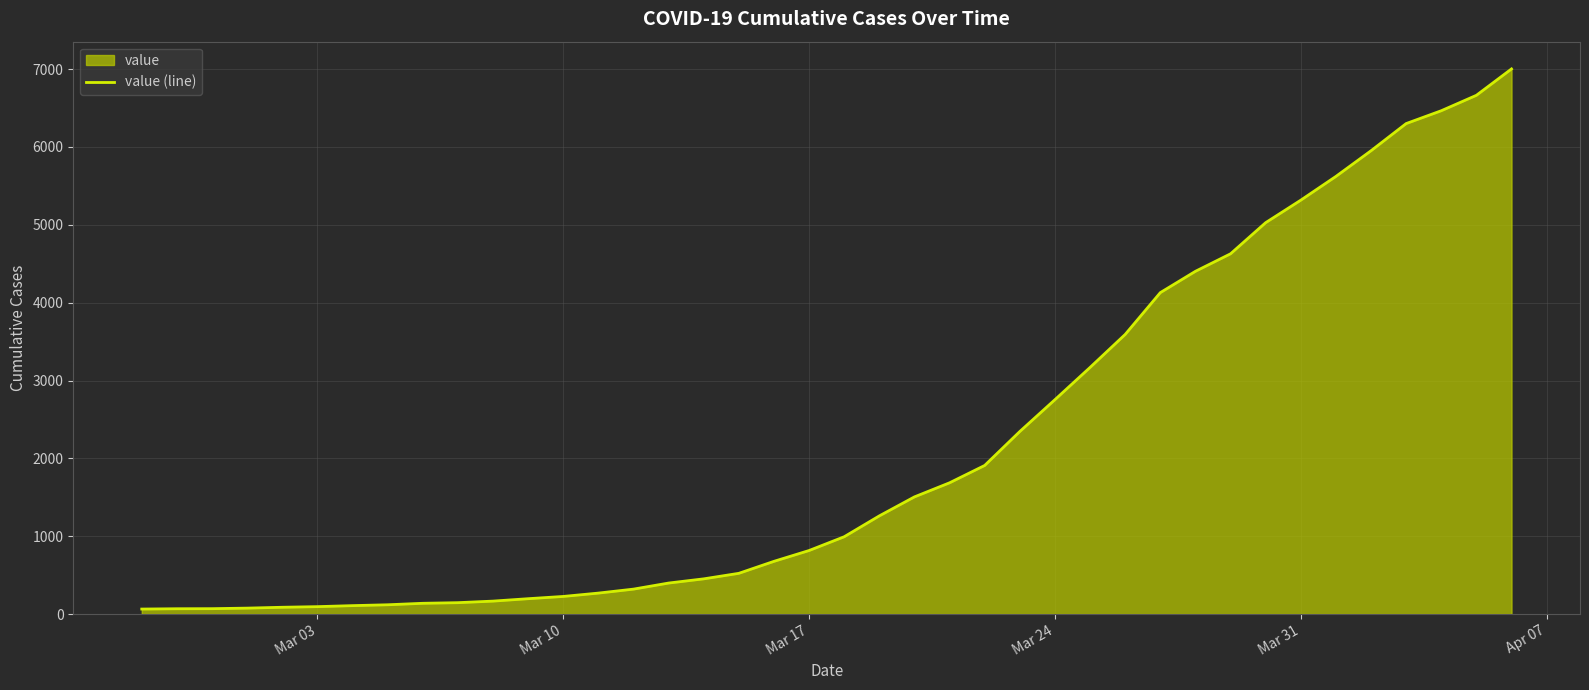

What is the greatest value displayed?

7003